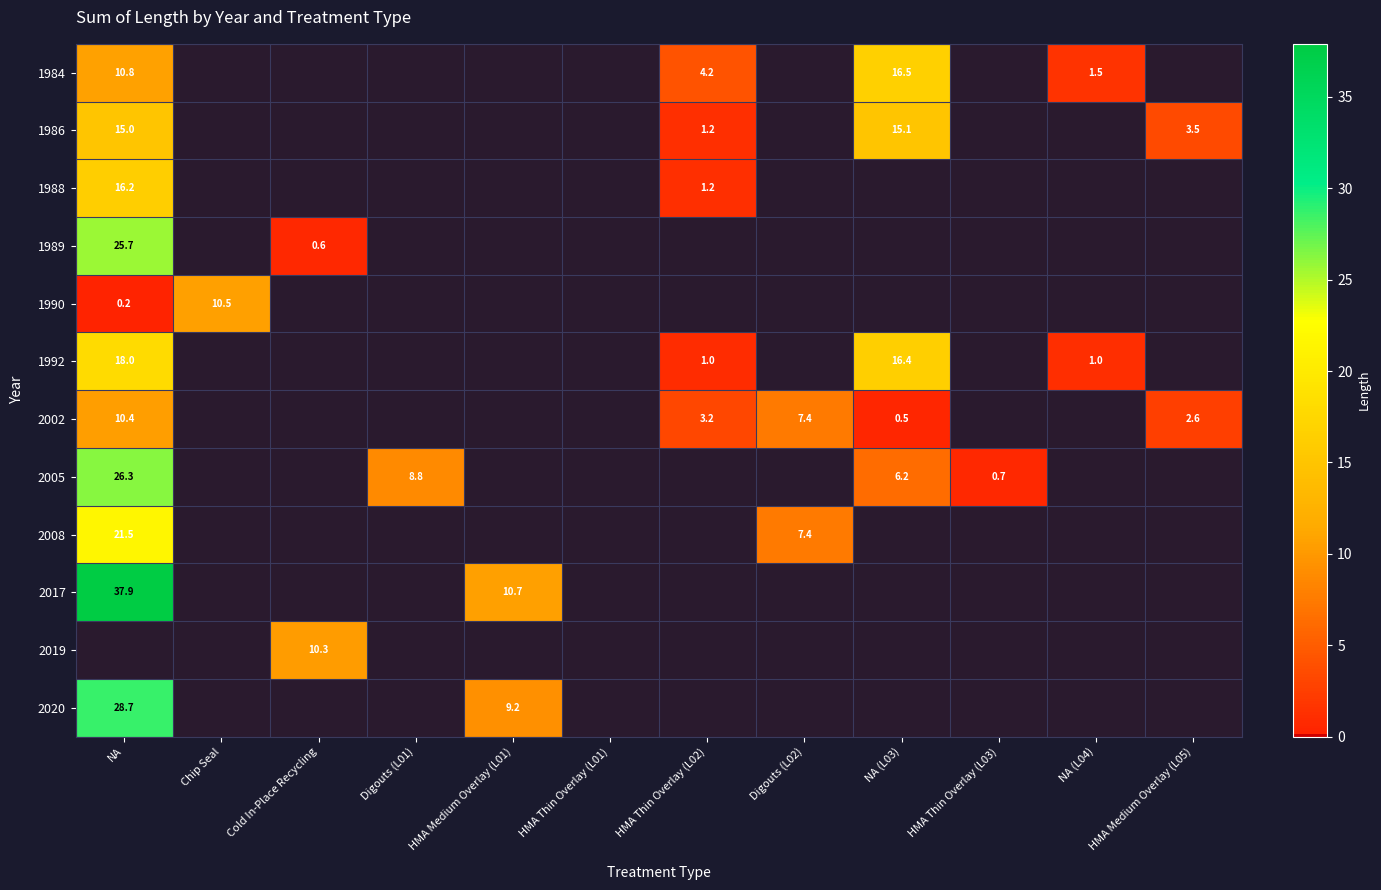

The value of 1986 at HMA Medium Overlay (L05) is 3.5. True or false?

True